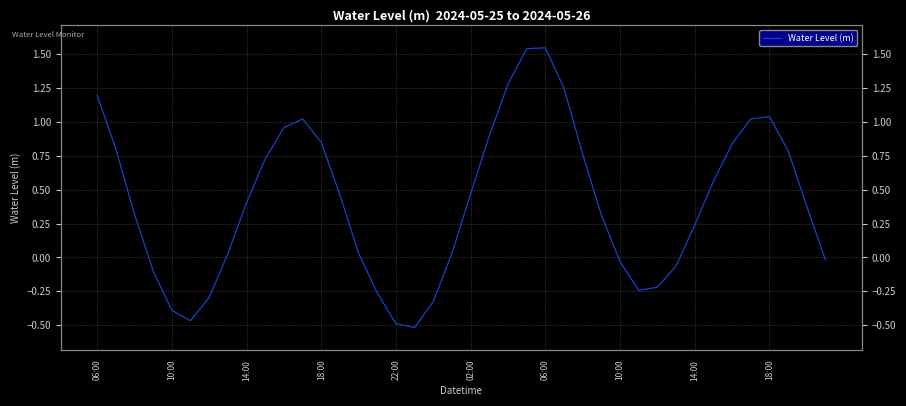

How many interior local peaks (higher than both neighbors) does the data have?

3